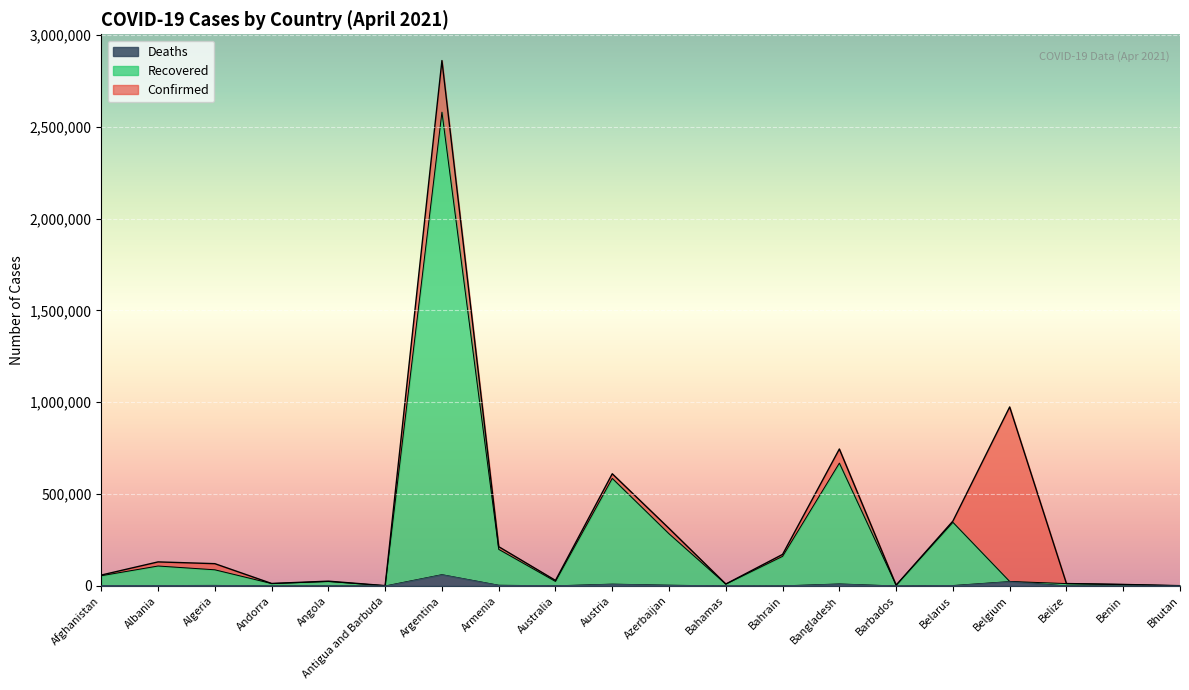

At how many categories does at least one series exceed 76557?

10